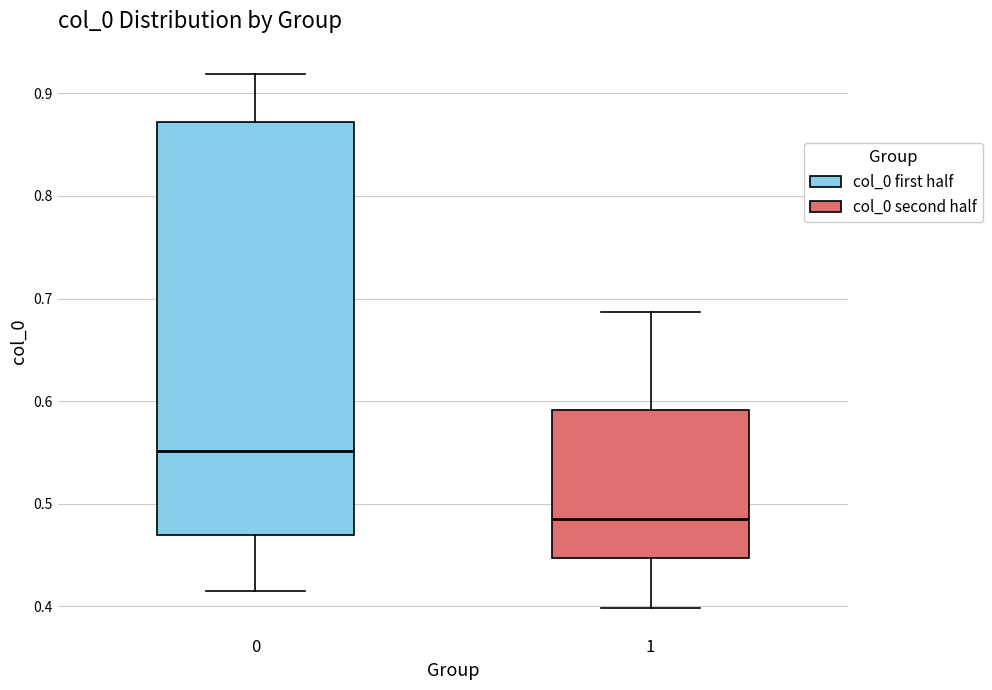

Which box is the tallest, from its lower edge to its upper edge?

0